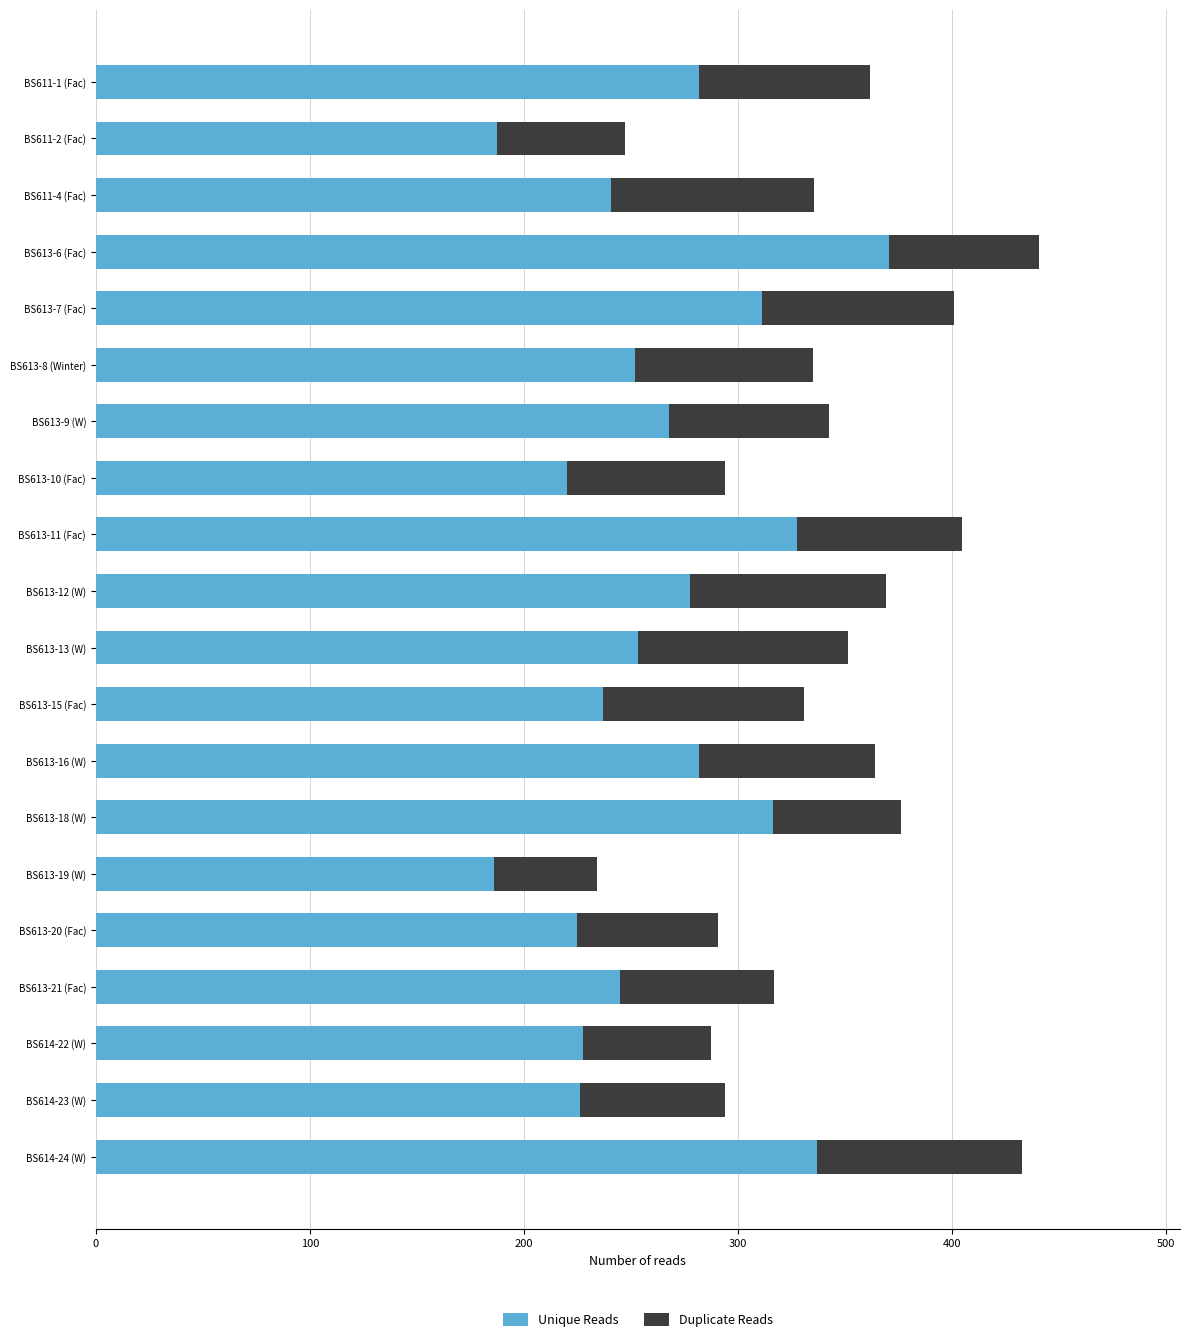

What is the total value across all series at BS611-4 (Fac)?

335.7